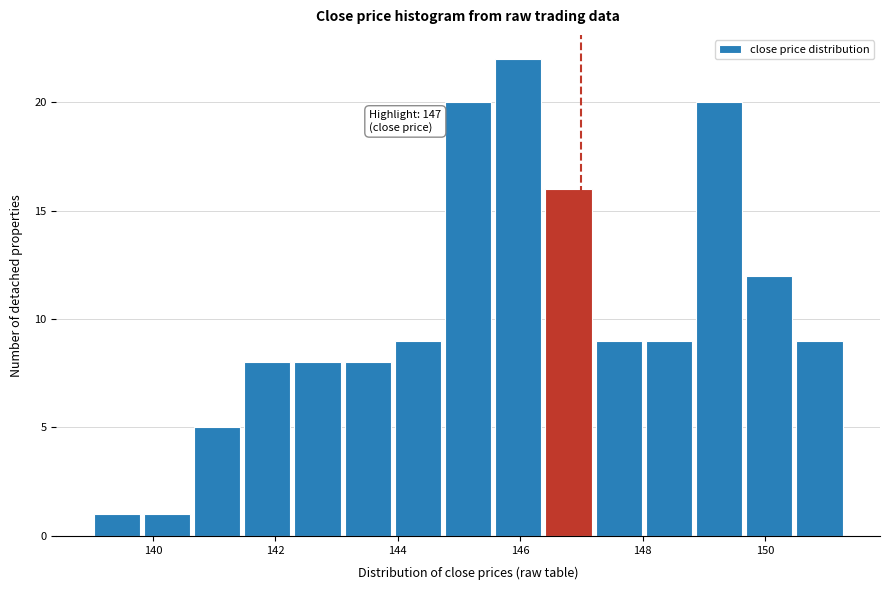

Which range on the x-axis has the tallest bar?

145.56 to 146.38